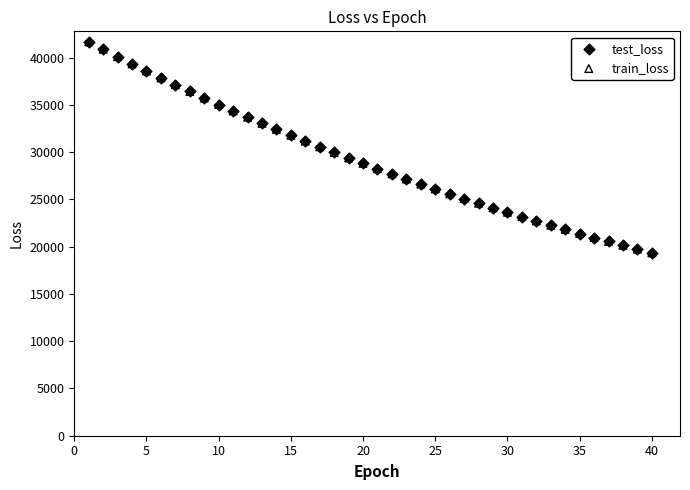

What are all the series names shown in the legend?

test_loss, train_loss